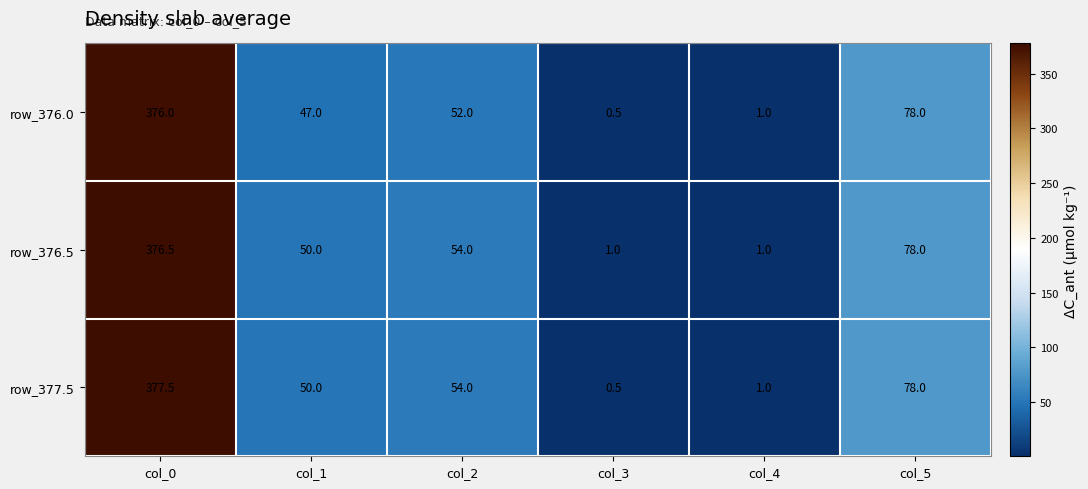

True or false: row_376.0 has a value of 1.8 at col_4.

False